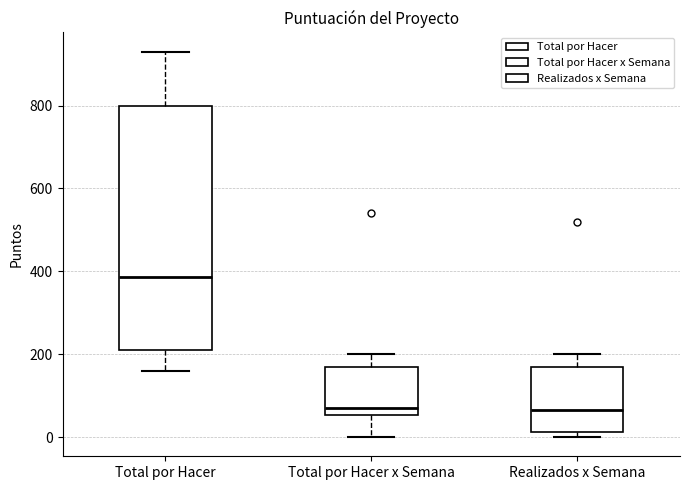

Which box is the tallest, from its lower edge to its upper edge?

Total por Hacer